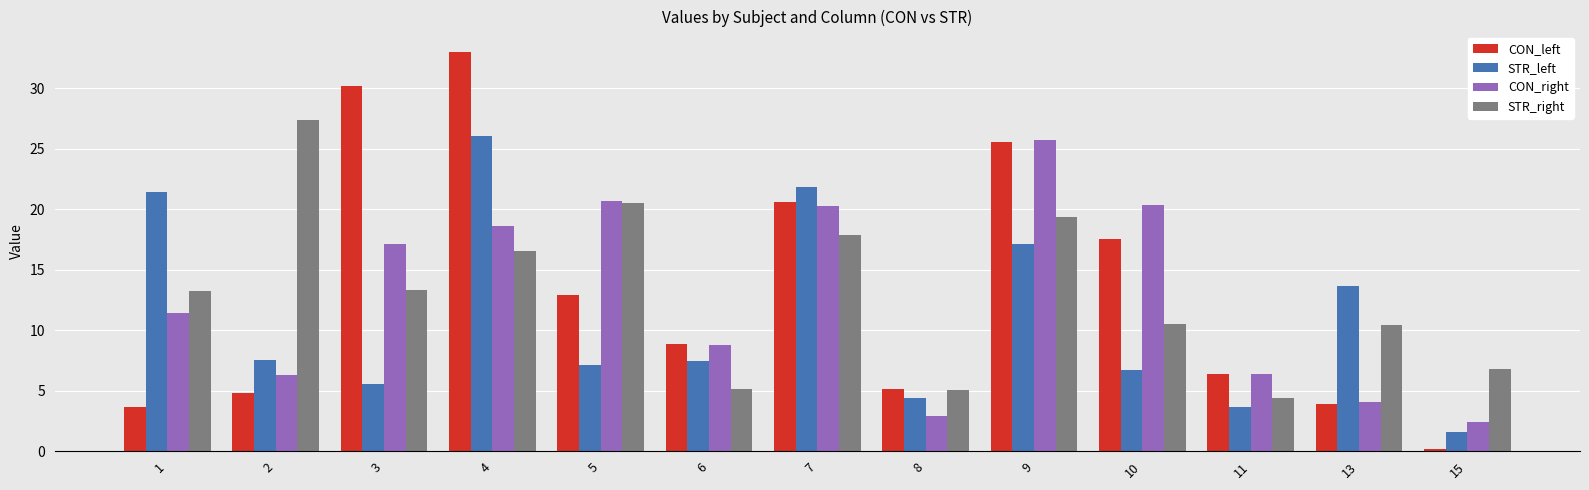

What is the sum of the STR_right values at 6 and 7?

23.1